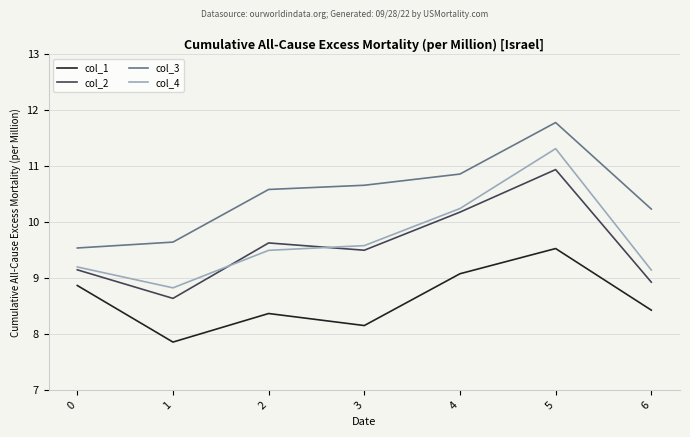

Reading left to right, transcribe all the data shown in this chart.

col_1: 8.9	7.9	8.4	8.2	9.1	9.5	8.4
col_2: 9.2	8.6	9.6	9.5	10.2	10.9	8.9
col_3: 9.5	9.6	10.6	10.7	10.9	11.8	10.2
col_4: 9.2	8.8	9.5	9.6	10.2	11.3	9.1